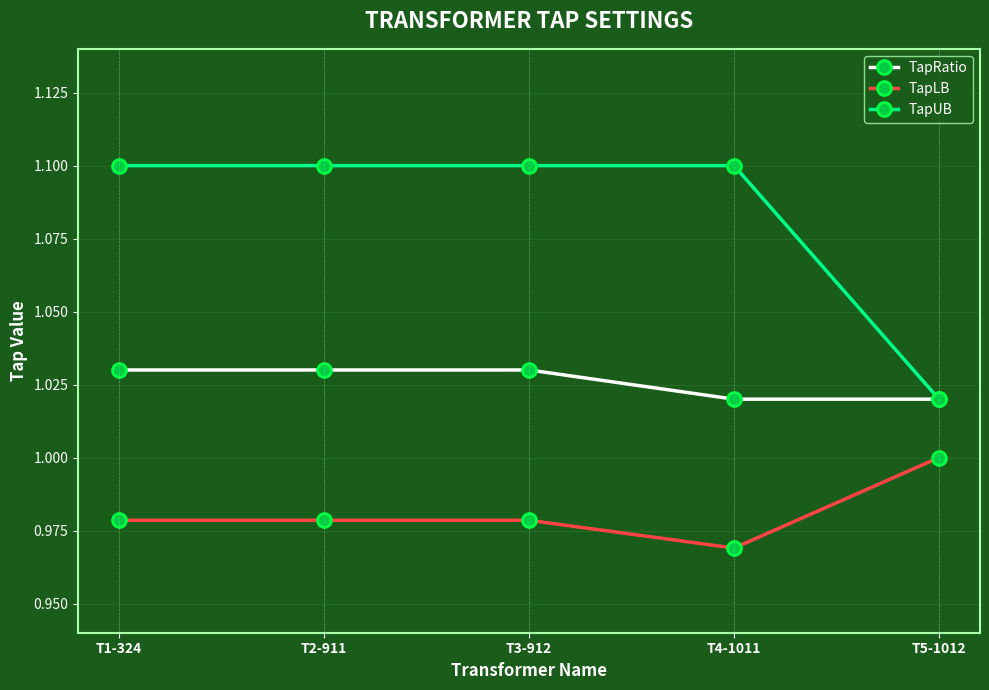

True or false: TapUB has a value of 1.1 at T3-912.

True